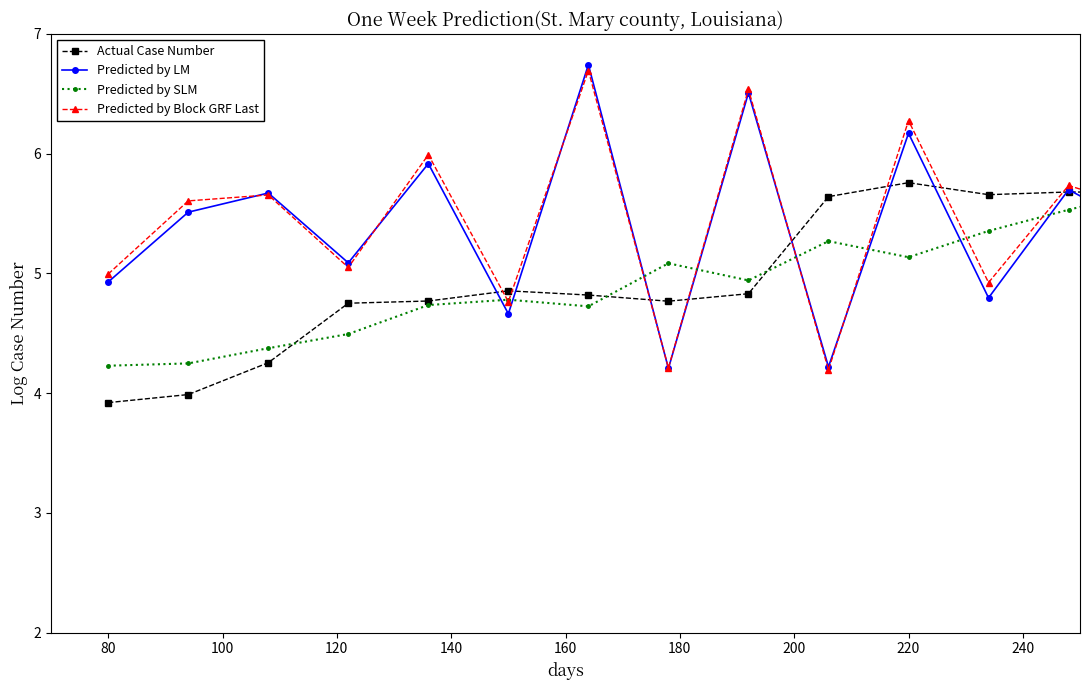

What is the lowest value of the Predicted by SLM series?

3.8